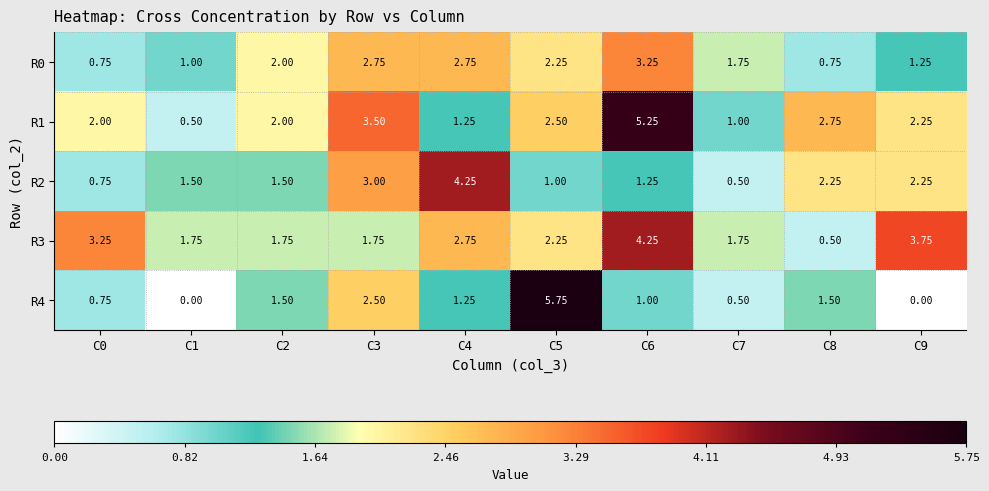

How many values in the R1 series are below 2?

3